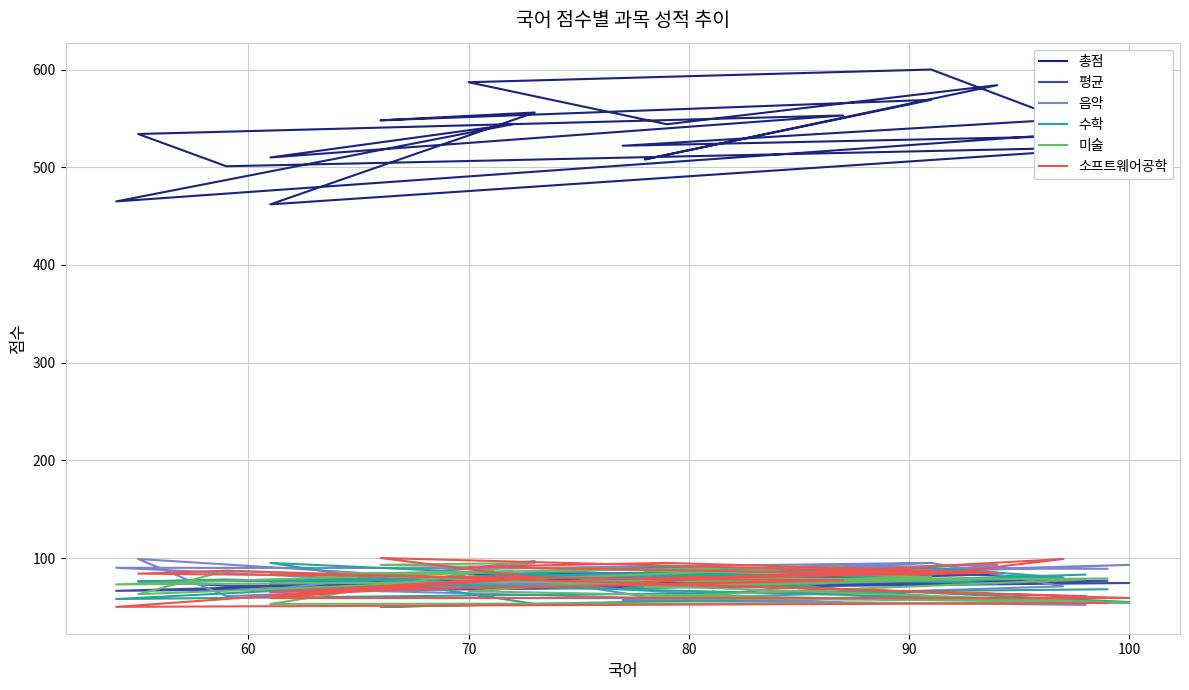

What is the difference between the highest and lowest values at 80?

445.0